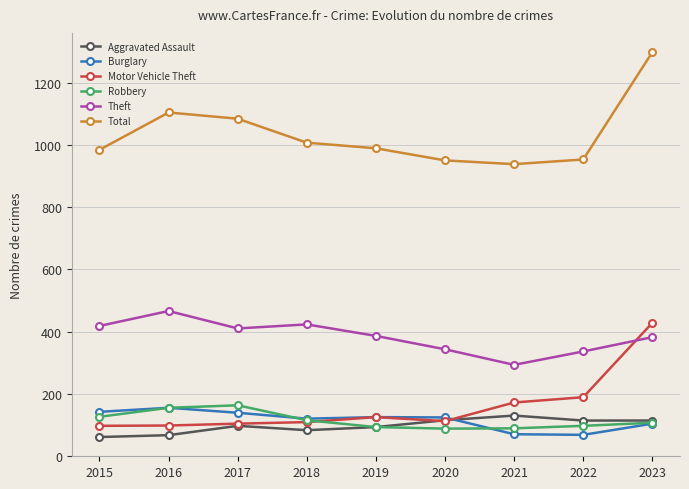

True or false: Robbery and Motor Vehicle Theft intersect in this chart.

True